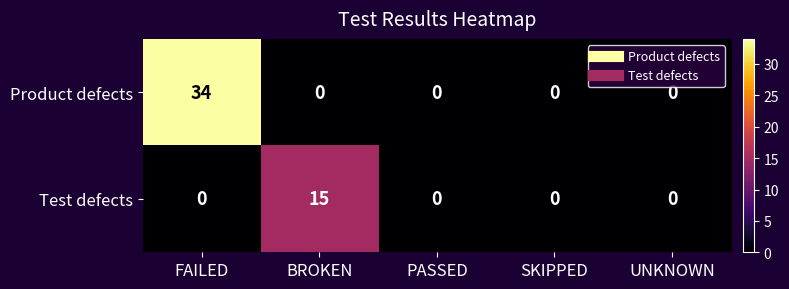

How many data points does each series have?

5